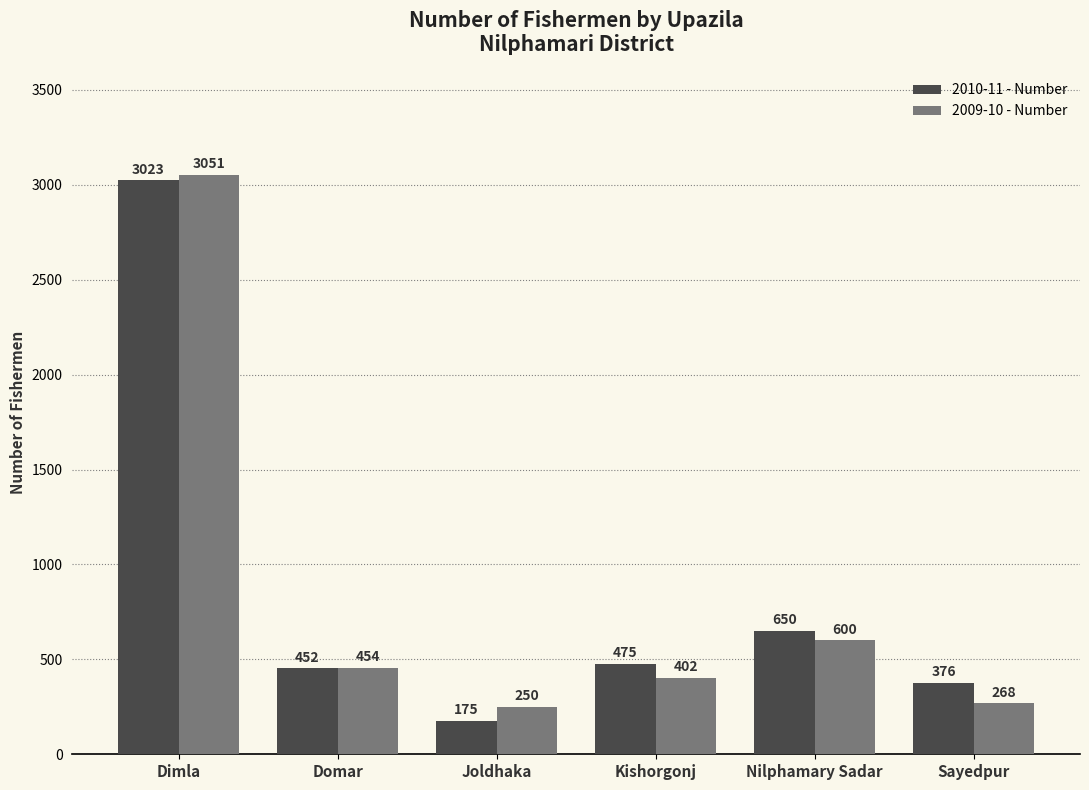

The value of 2010-11 - Number at Domar is 745. True or false?

False